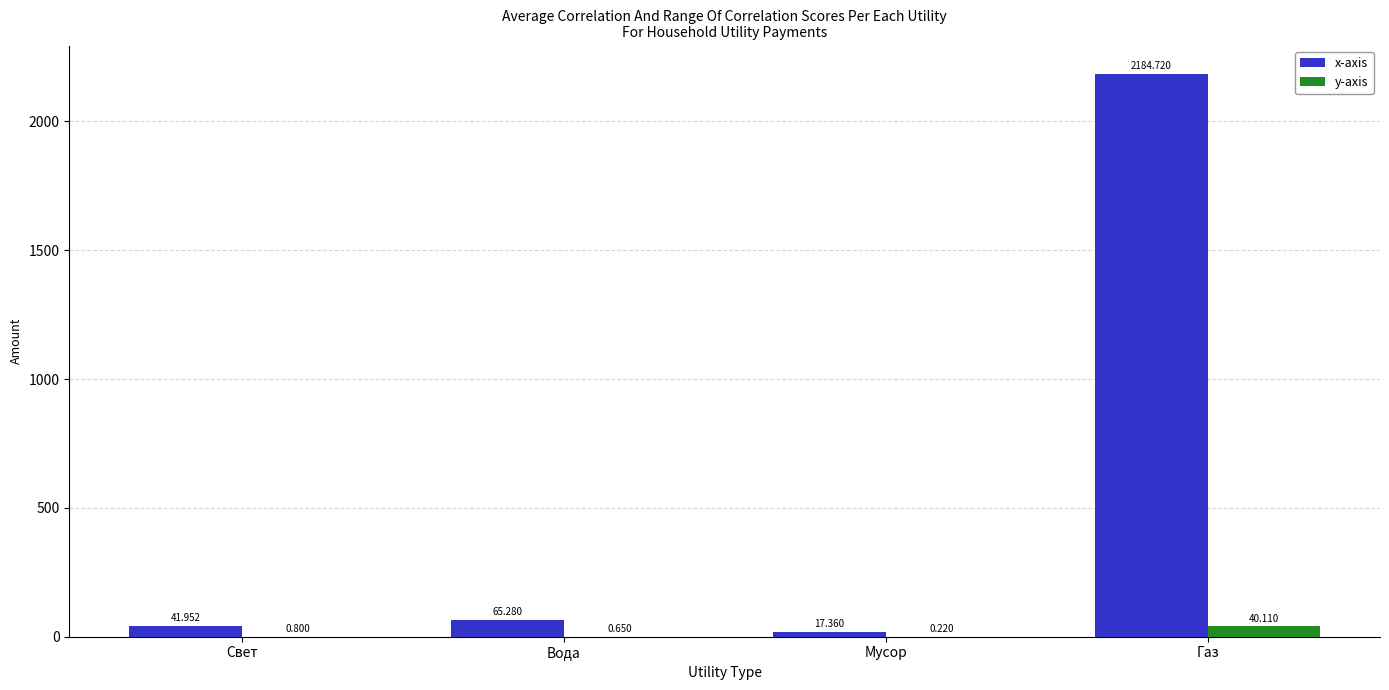

Which category has the highest value across all series?

Газ